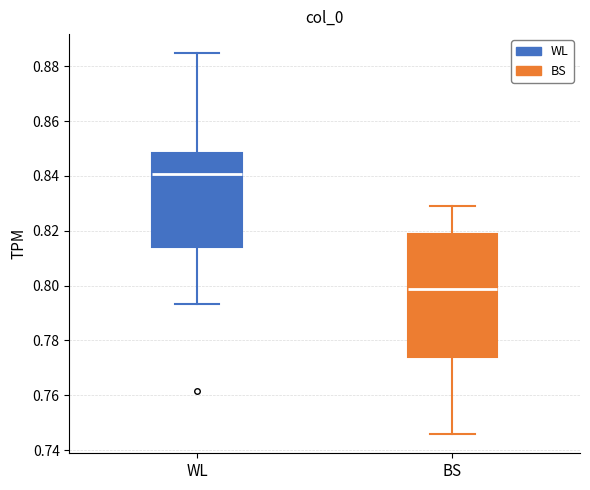

Reading left to right, read every box against the y-axis: the position of its median line, the range the box covers, and the ends of its whiskers. The values are not printed on the chart, so give them approximately, as read against the axis.

WL: median 0.840, box 0.814 to 0.848, whiskers 0.794 to 0.884
BS: median 0.798, box 0.774 to 0.818, whiskers 0.746 to 0.830